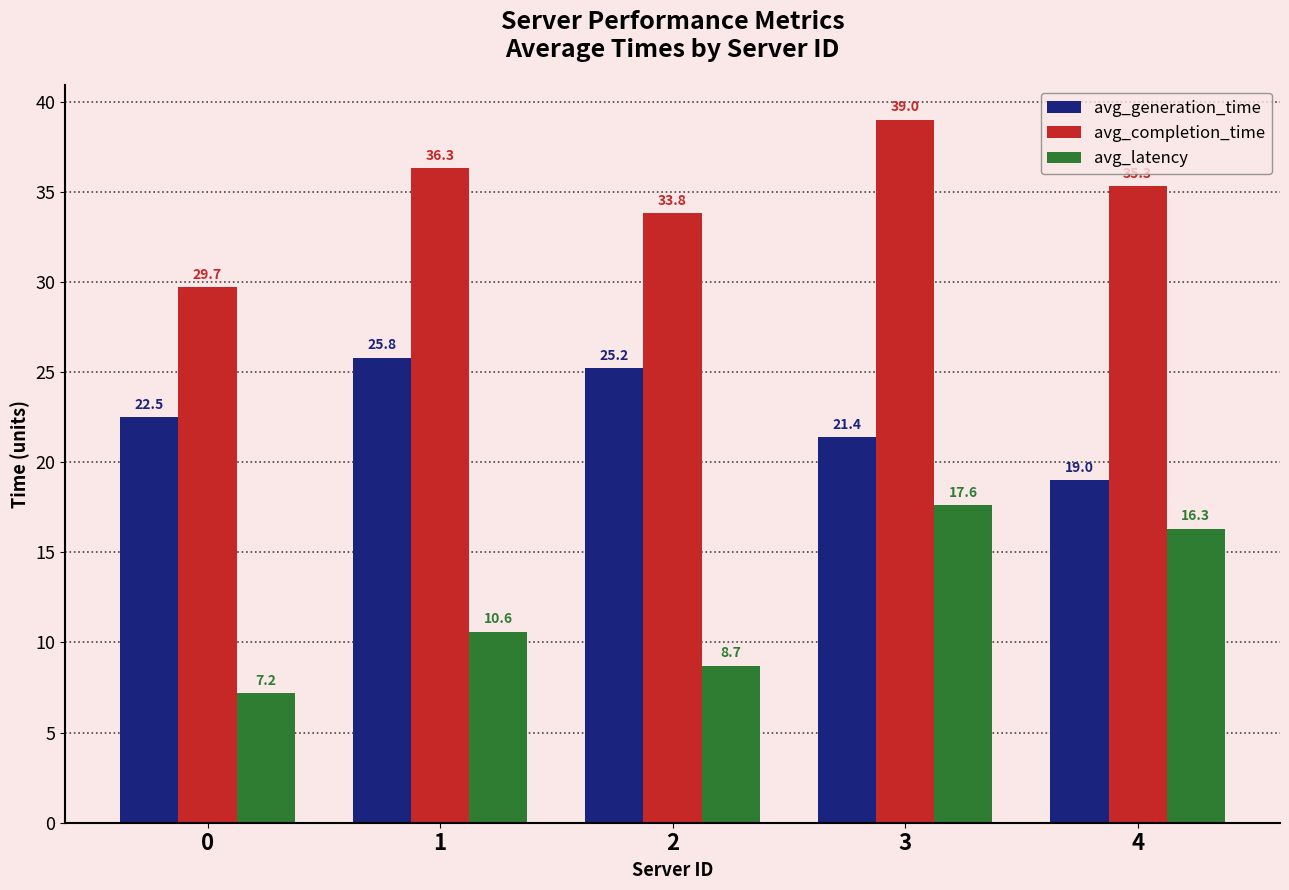

Read the avg_generation_time value at 1.

25.8